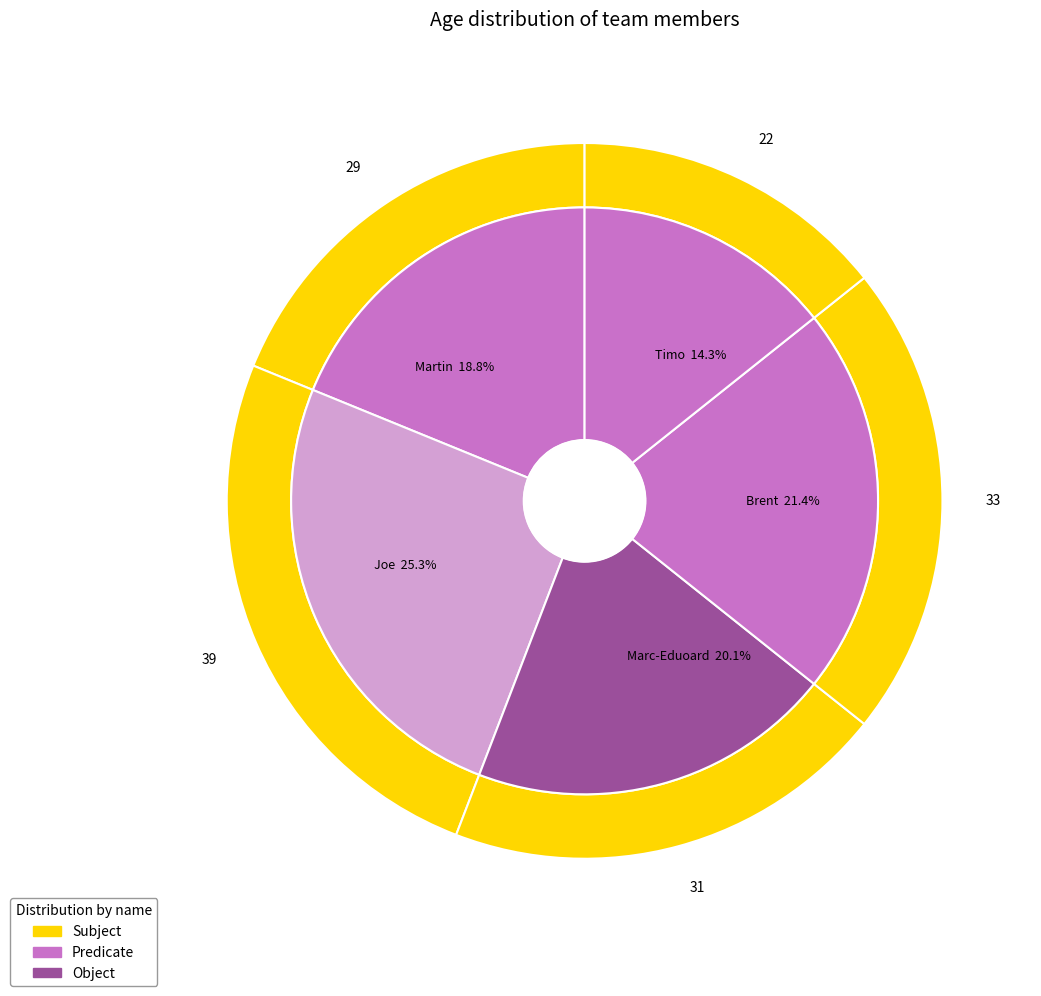

Which has a higher value, Martin or Brent?

Brent